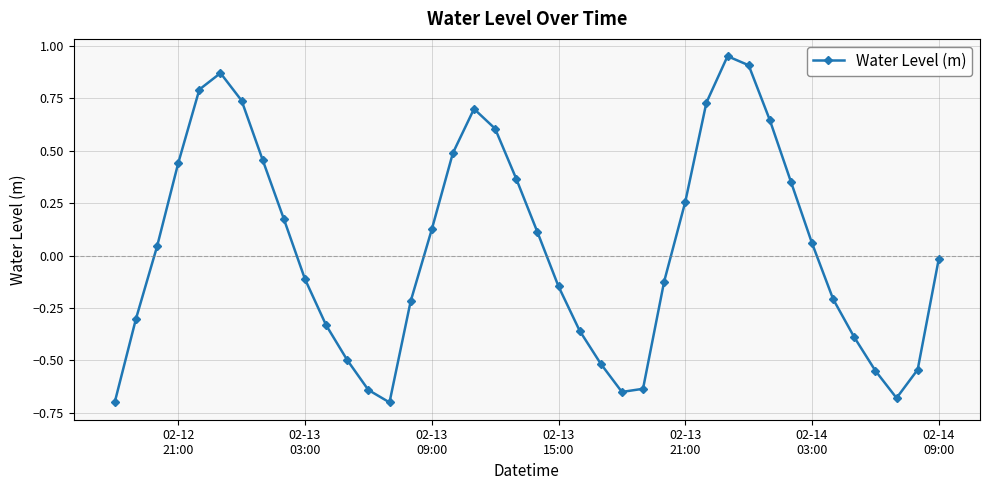

How many points are lower than both their immediate neighbors (excluding endpoints)?

3